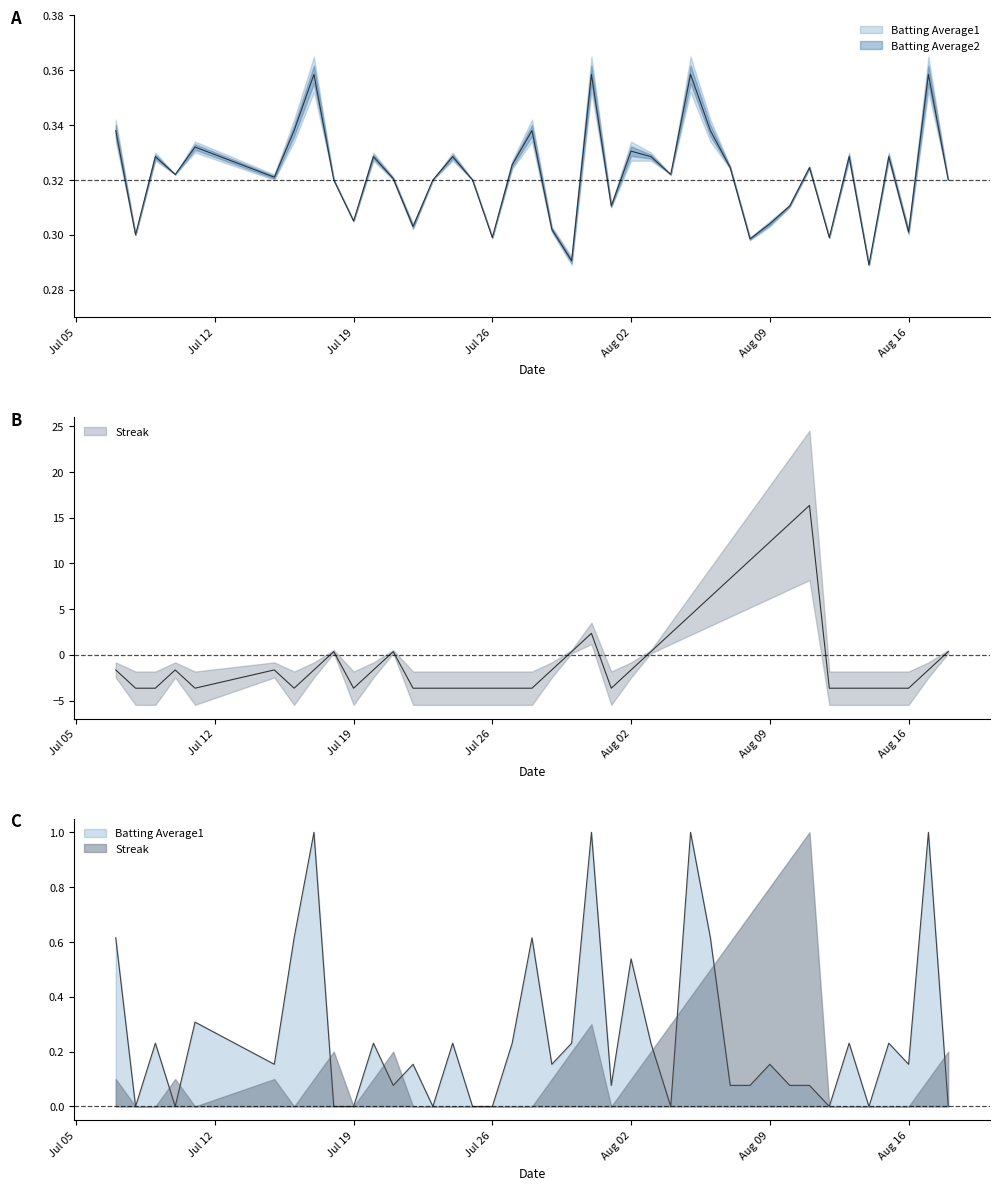

How many interior local valleys does the Batting Average1 series have?

13